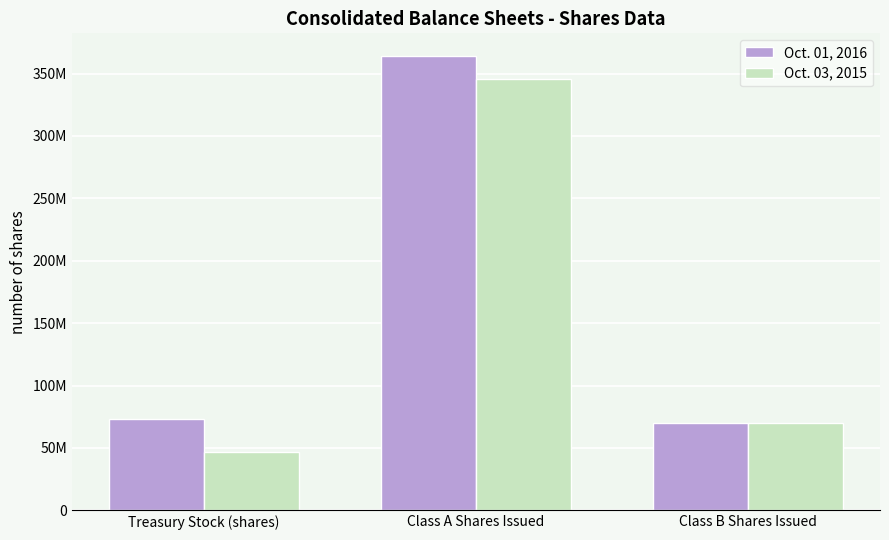

What are all the series names shown in the legend?

Oct. 01, 2016, Oct. 03, 2015